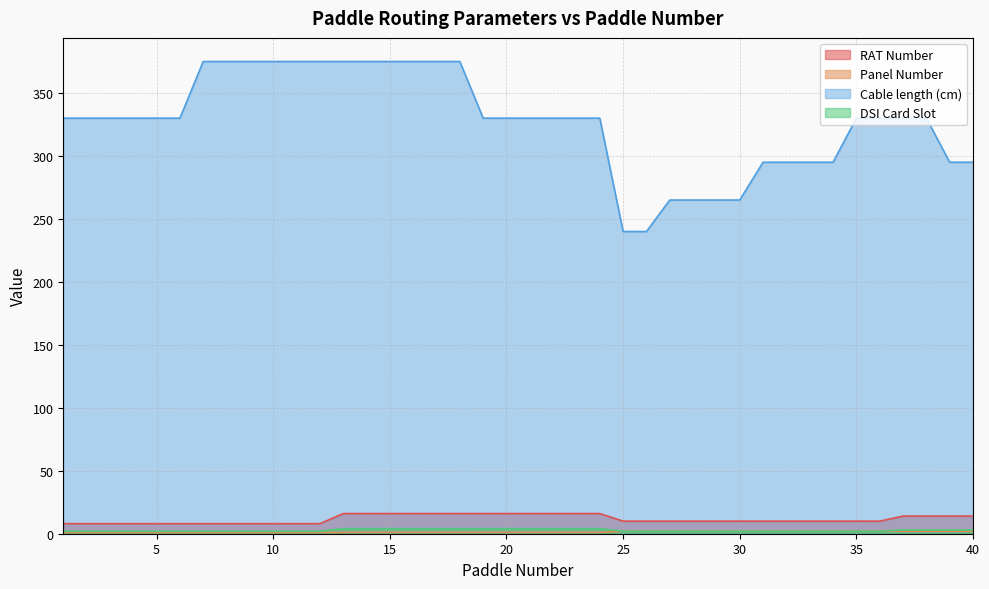

What is the sum of all RAT Number values?

464